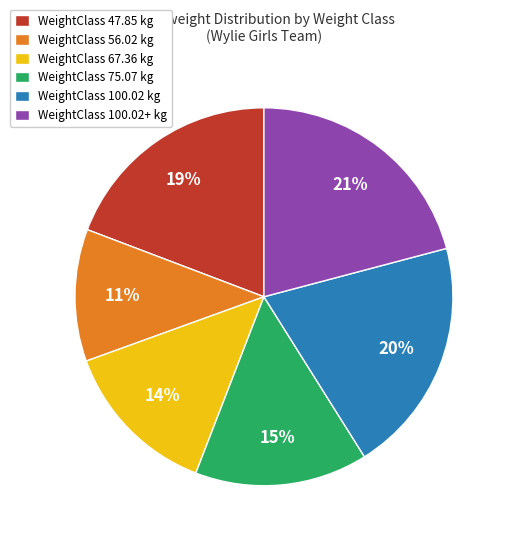

Count the number of slices in the pie.

6